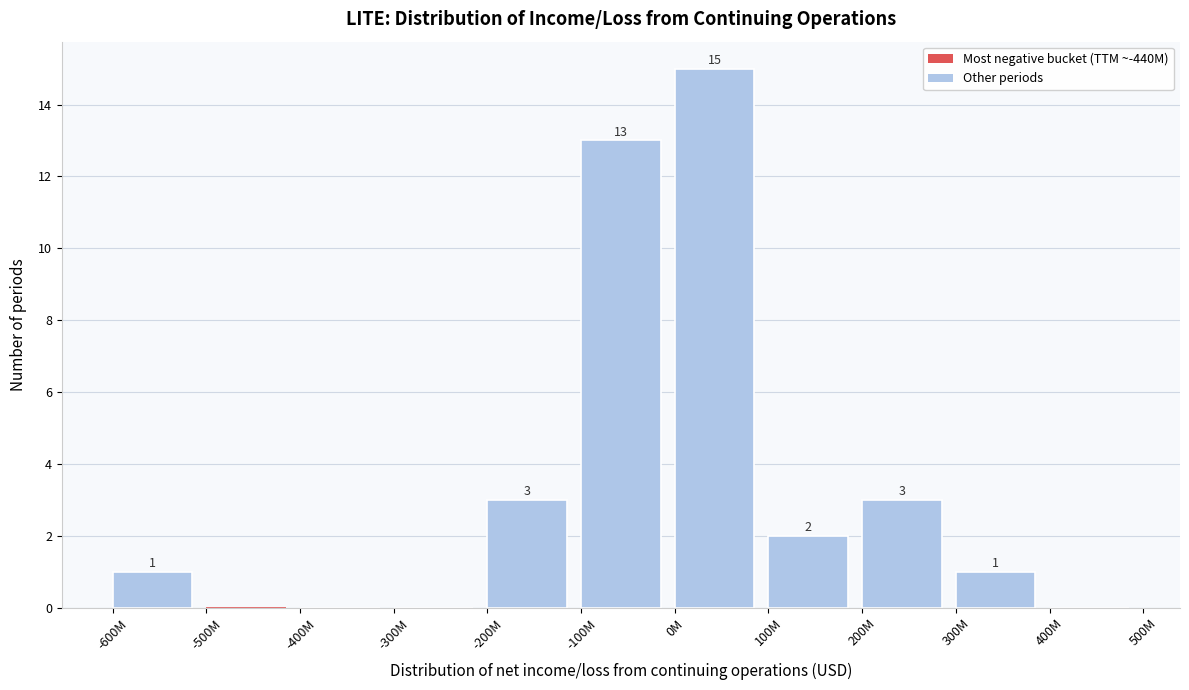

Reading left to right, list all the values displayed in this chart.

-600M=1	-500M=0	-400M=0	-300M=0	-200M=3	-100M=13	0M=15	100M=2	200M=3	300M=1	400M=0